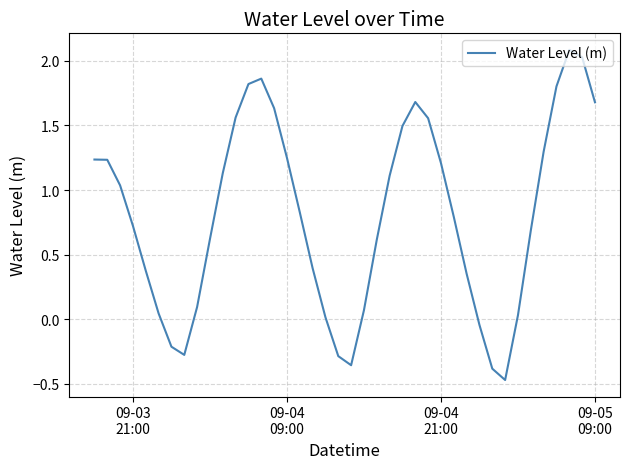

What is the greatest value displayed?

2.1